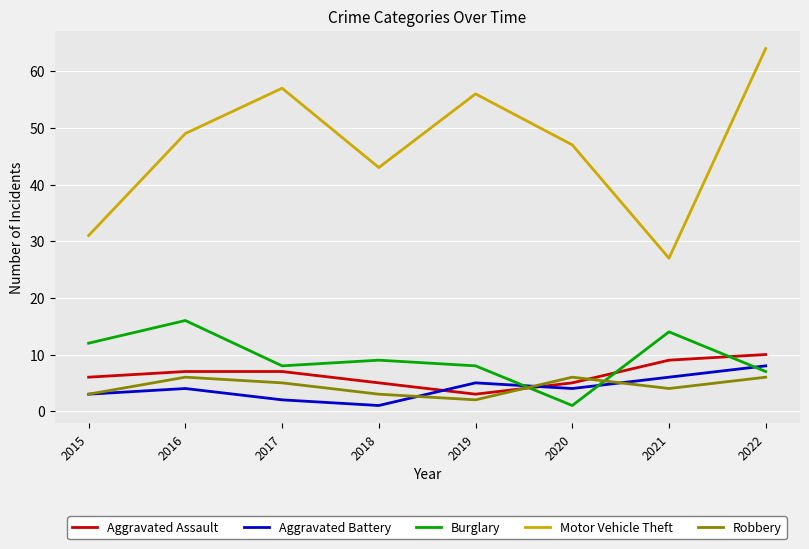

How many lines are shown in the chart?

5